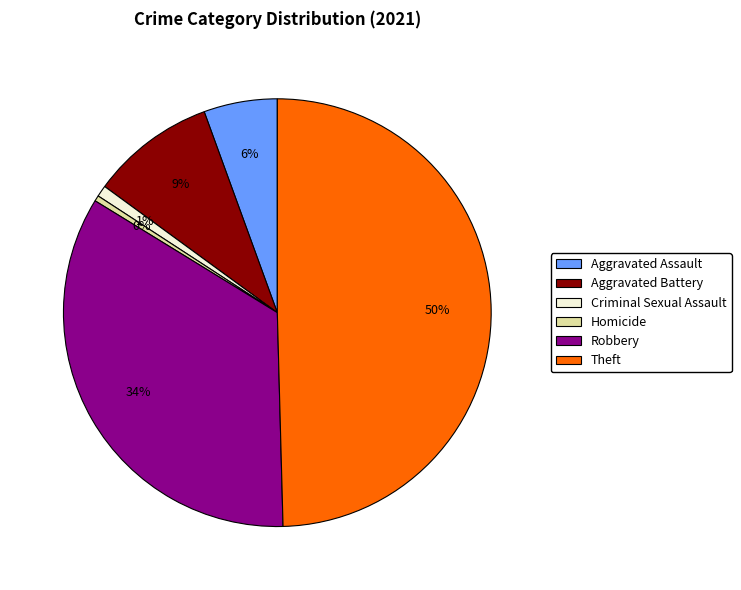

Is the sum of Criminal Sexual Assault and Homicide greater than half?

No